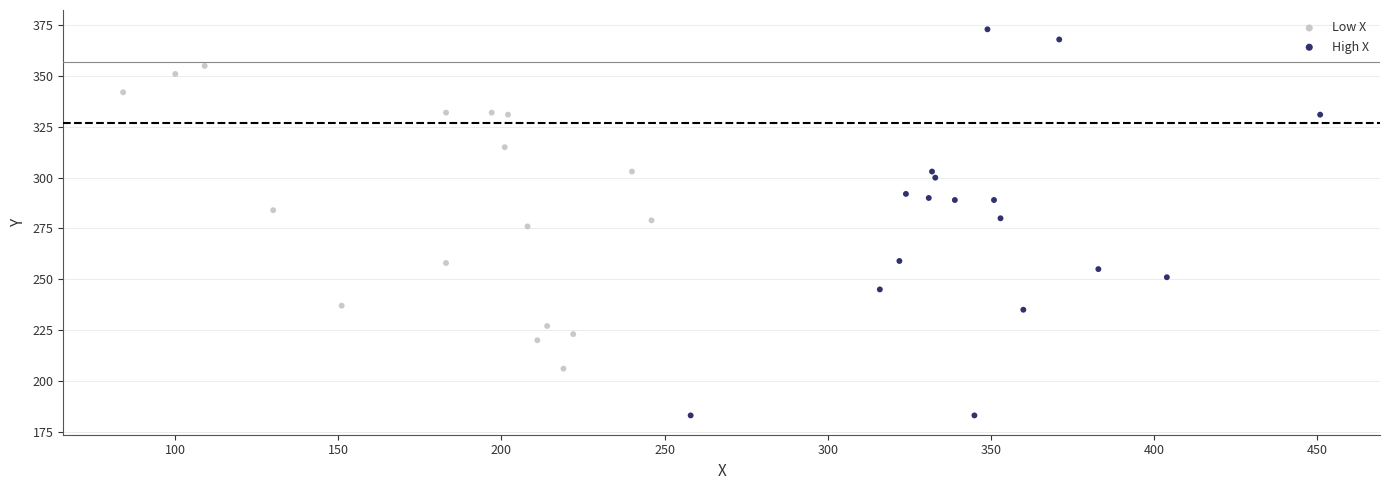

Which series contains the lowest Y value?

High X